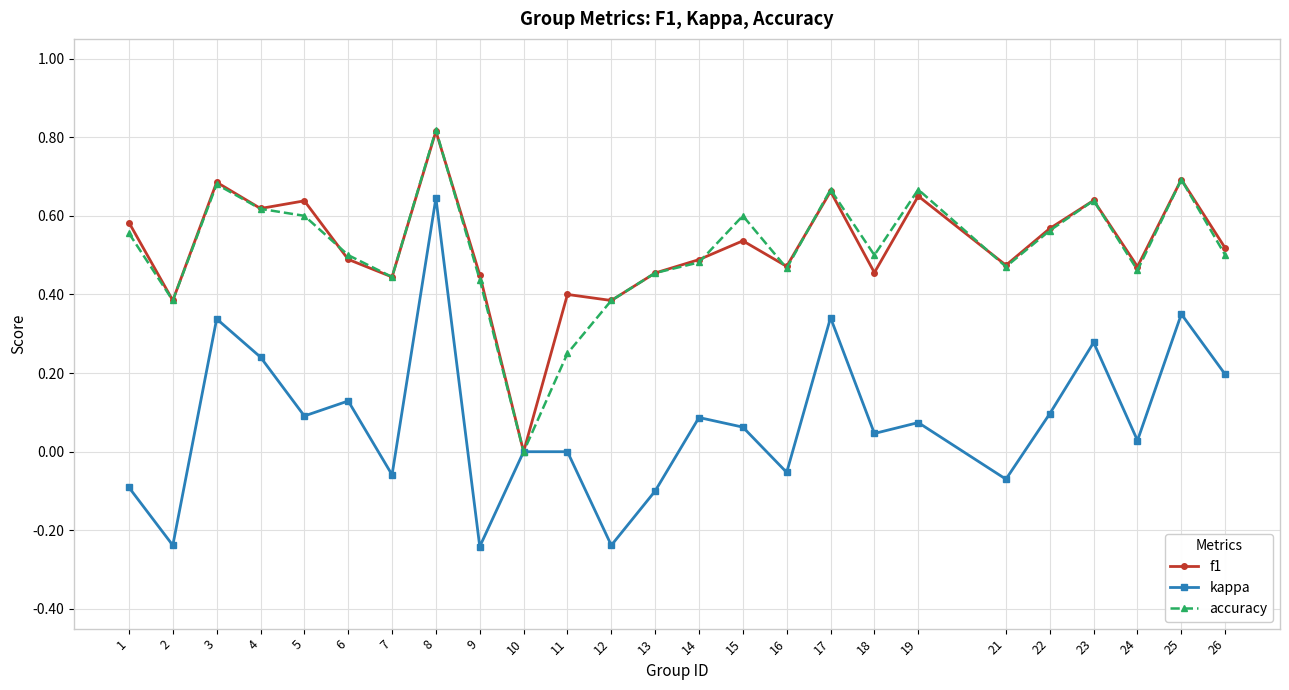

How many f1 values are between 0 and 1?

25